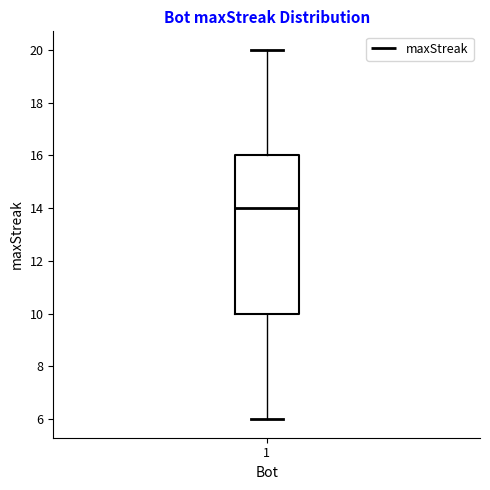

Read this box plot against the y-axis: the position of the median line, the range covered by the box, and the ends of both whiskers. The values are not printed on the chart, so give them approximately, as read against the axis.

median 14, box 10 to 16, whiskers 6 to 20